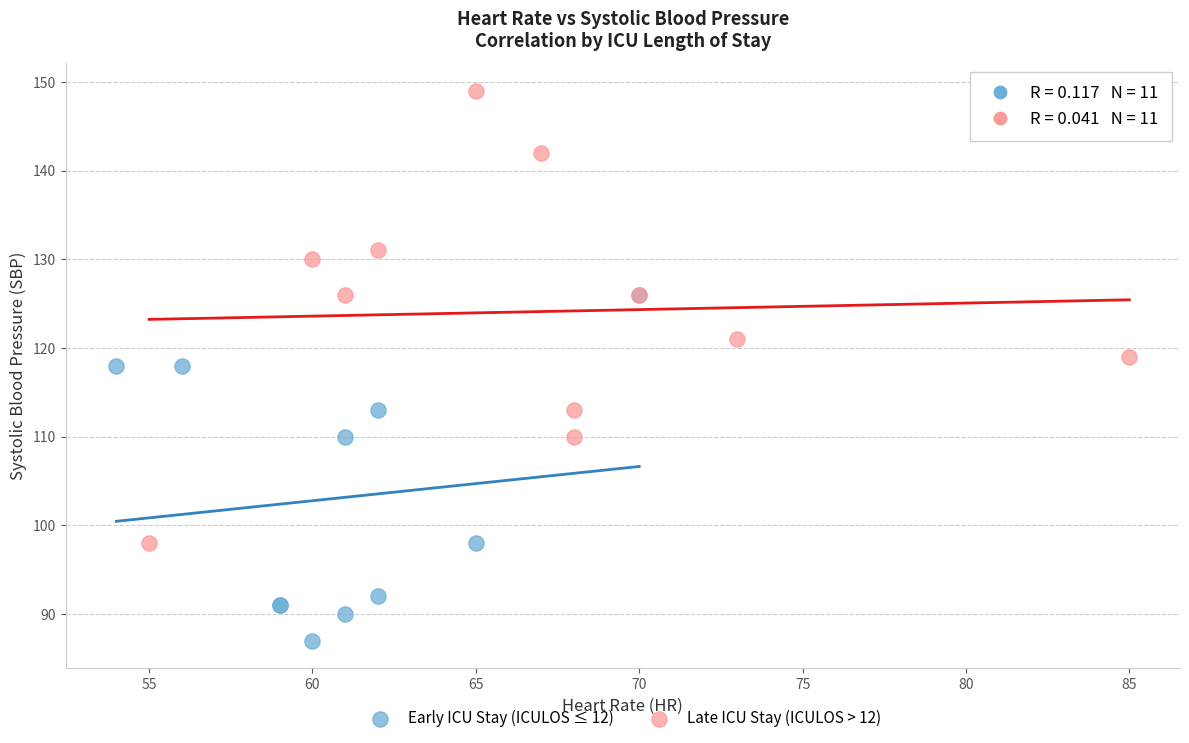

Which series has the largest Y range (max minus min)?

Late ICU Stay (ICULOS > 12)